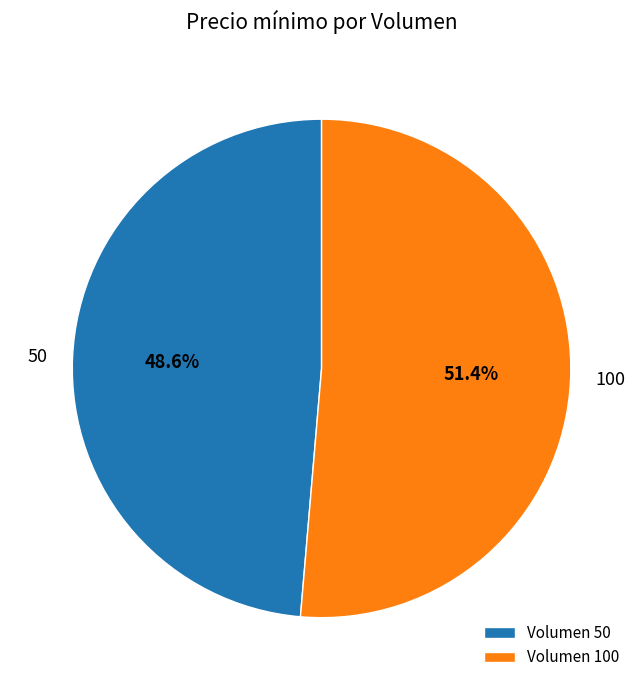

Which category has the smallest portion of the pie?

Volumen 50